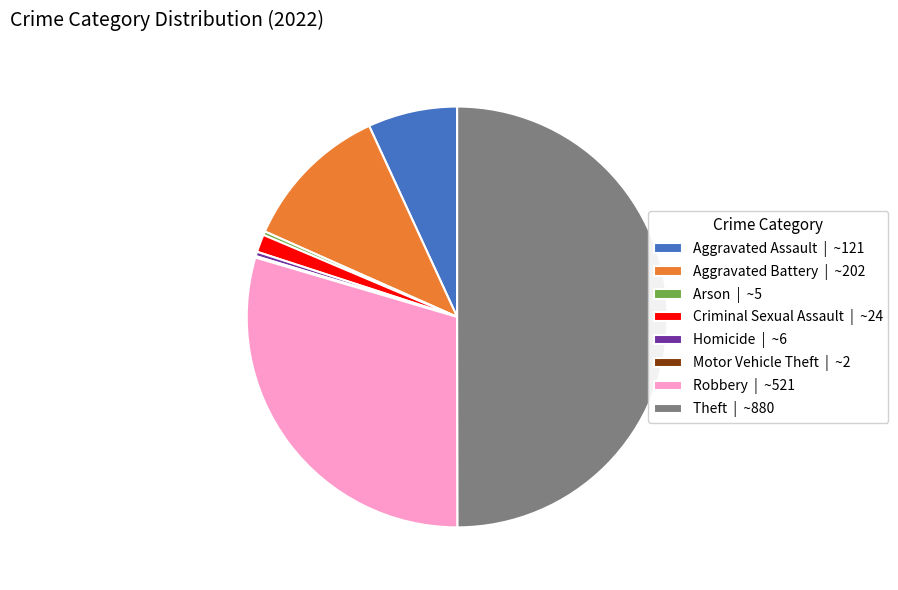

Combined, do Aggravated Assault | ~121 and Homicide | ~6 account for over 50%?

No